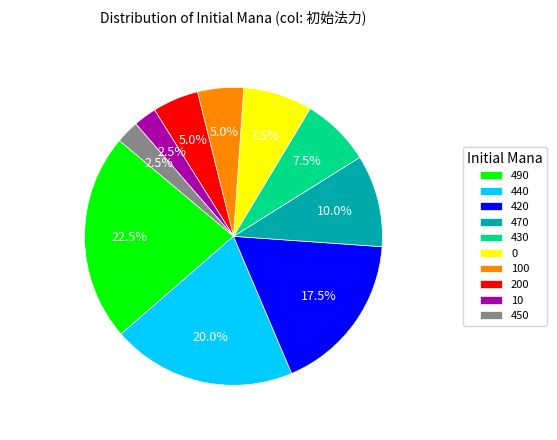

What portion of the pie excludes 0?

92.5%